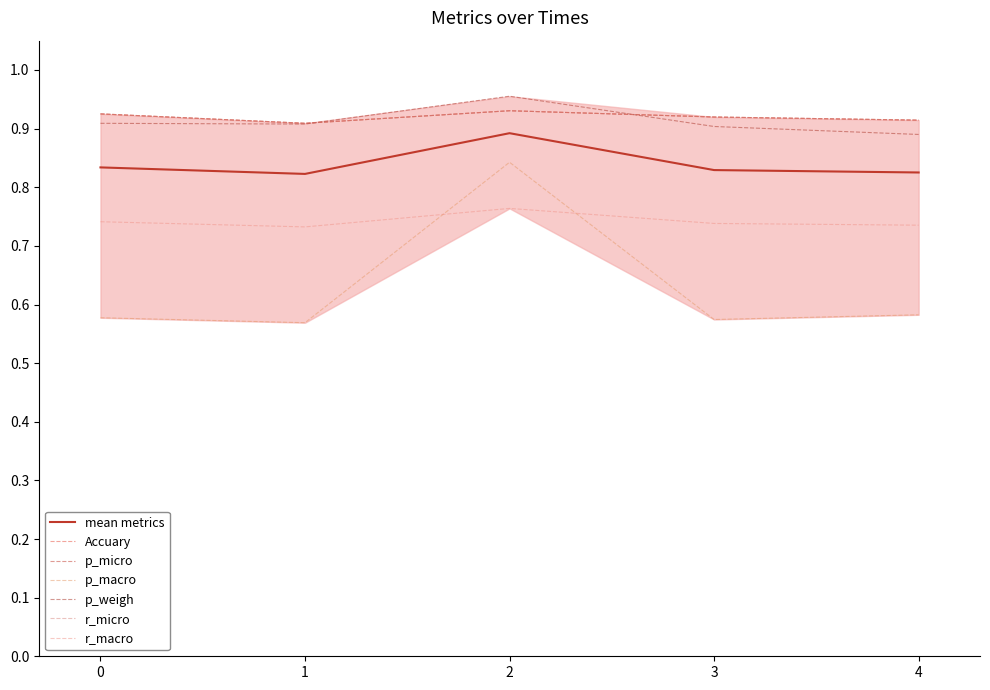

Is it true that p_weigh equals 1.0 at 2?

True